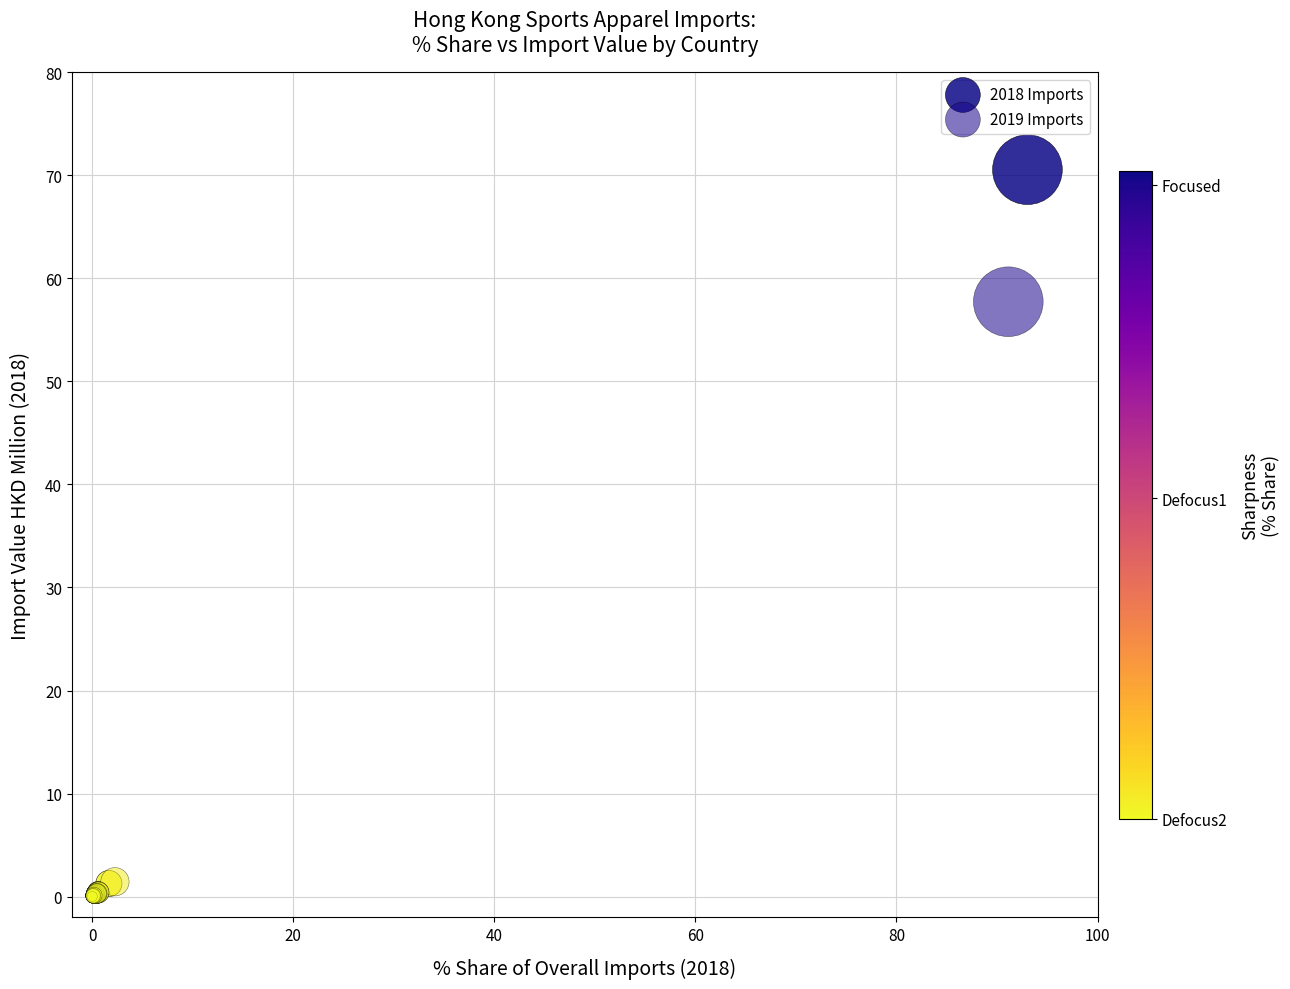

Which series has the largest Y range (max minus min)?

2018 Imports